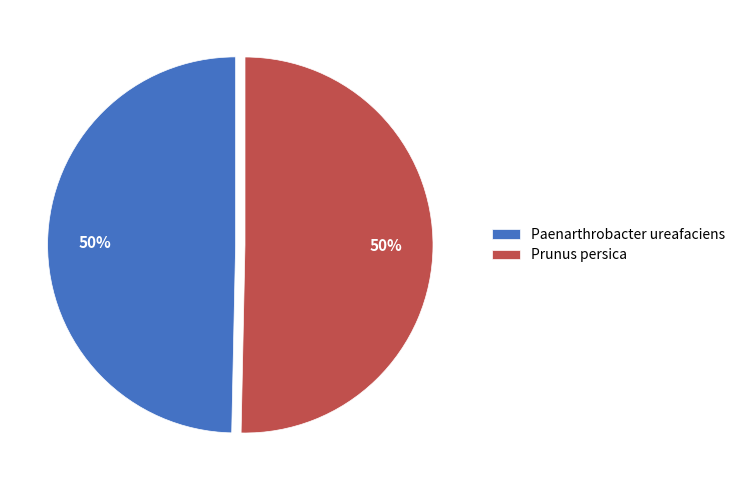

Approximately how many times larger is the value at Prunus persica compared to Paenarthrobacter ureafaciens?

1.0